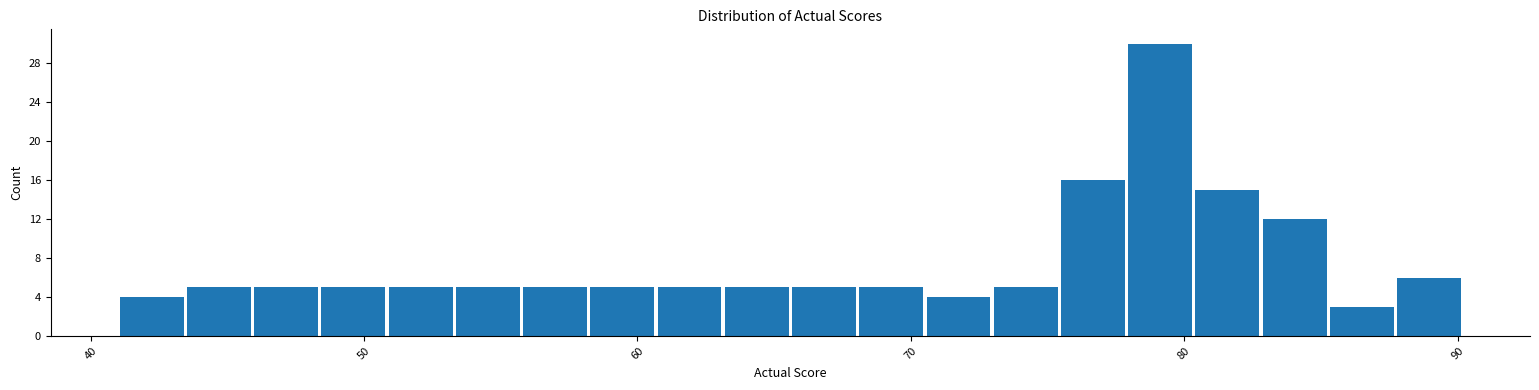

Around what value on the x-axis is the tallest bar? Give the approximate position of its centre, as read against the axis.

79